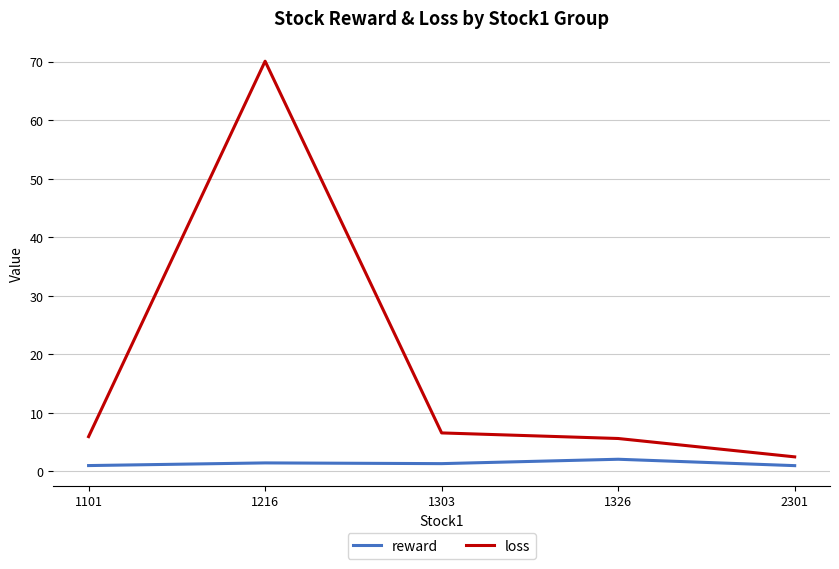

Which series has the widest spread of values?

loss